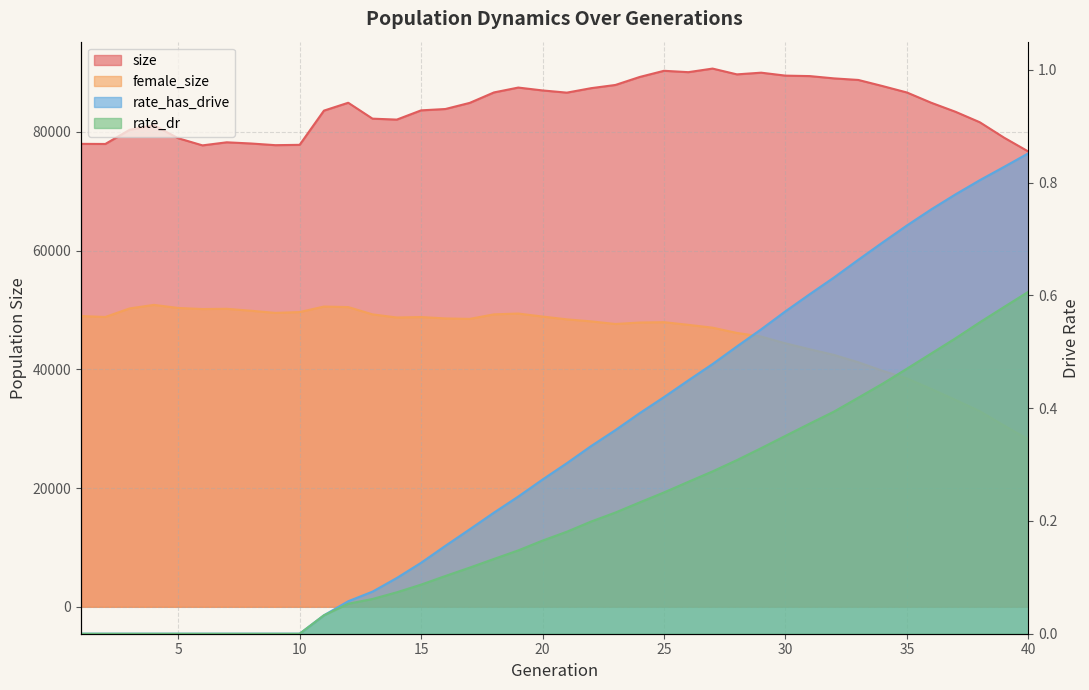

List the labels in order of female_size value, largest first.

4, 11, 12, 5, 3, 7, 6, 8, 10, 9, 19, 18, 13, 1, 20, 2, 15, 14, 16, 17, 21, 22, 25, 24, 23, 26, 27, 28, 29, 30, 31, 32, 33, 34, 35, 36, 37, 38, 39, 40